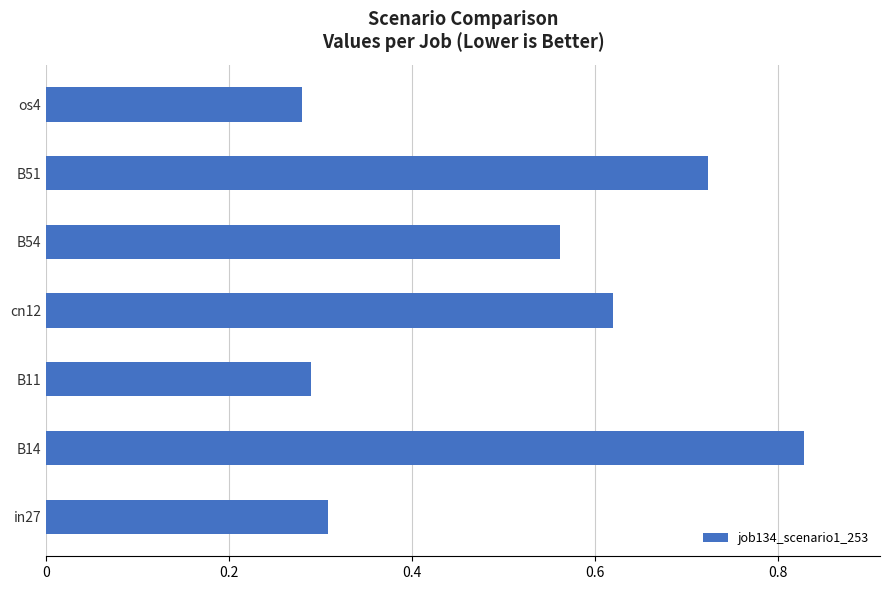

Count the values in the range 0 to 1.

7